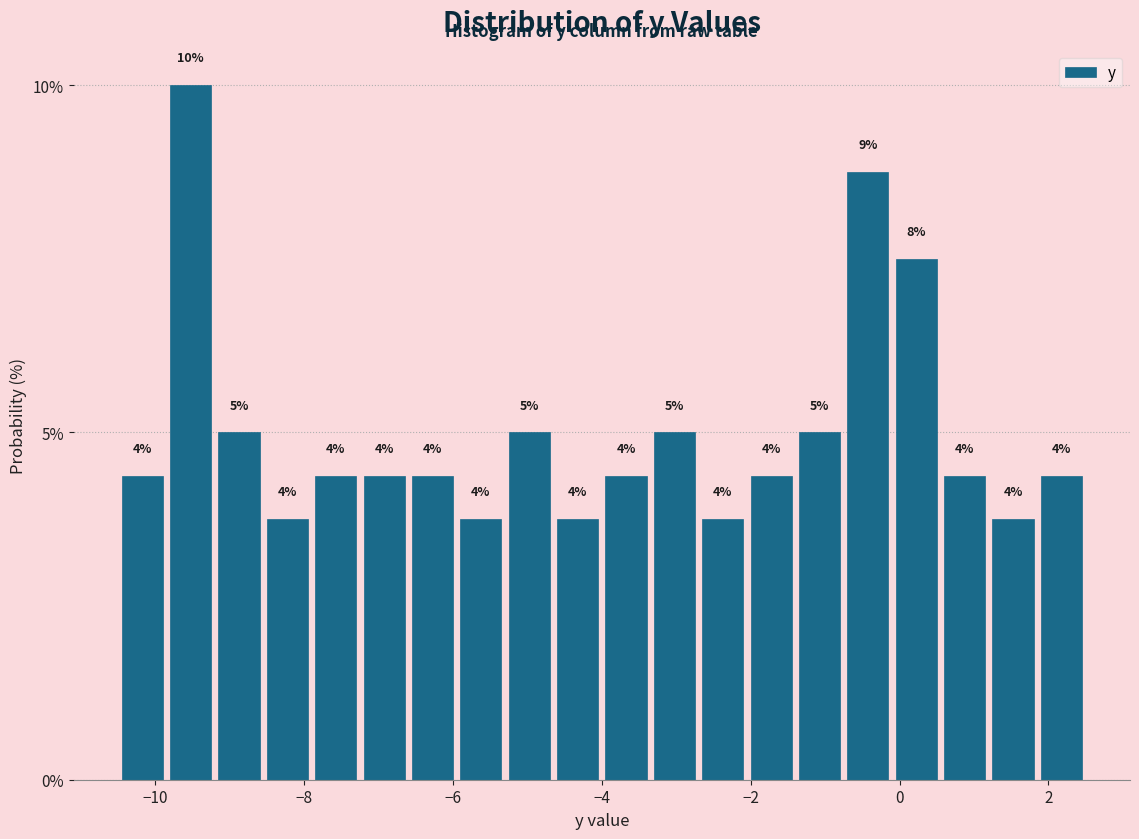

Around what value on the x-axis is the tallest bar? Give the approximate position of its centre, as read against the axis.

-9.6